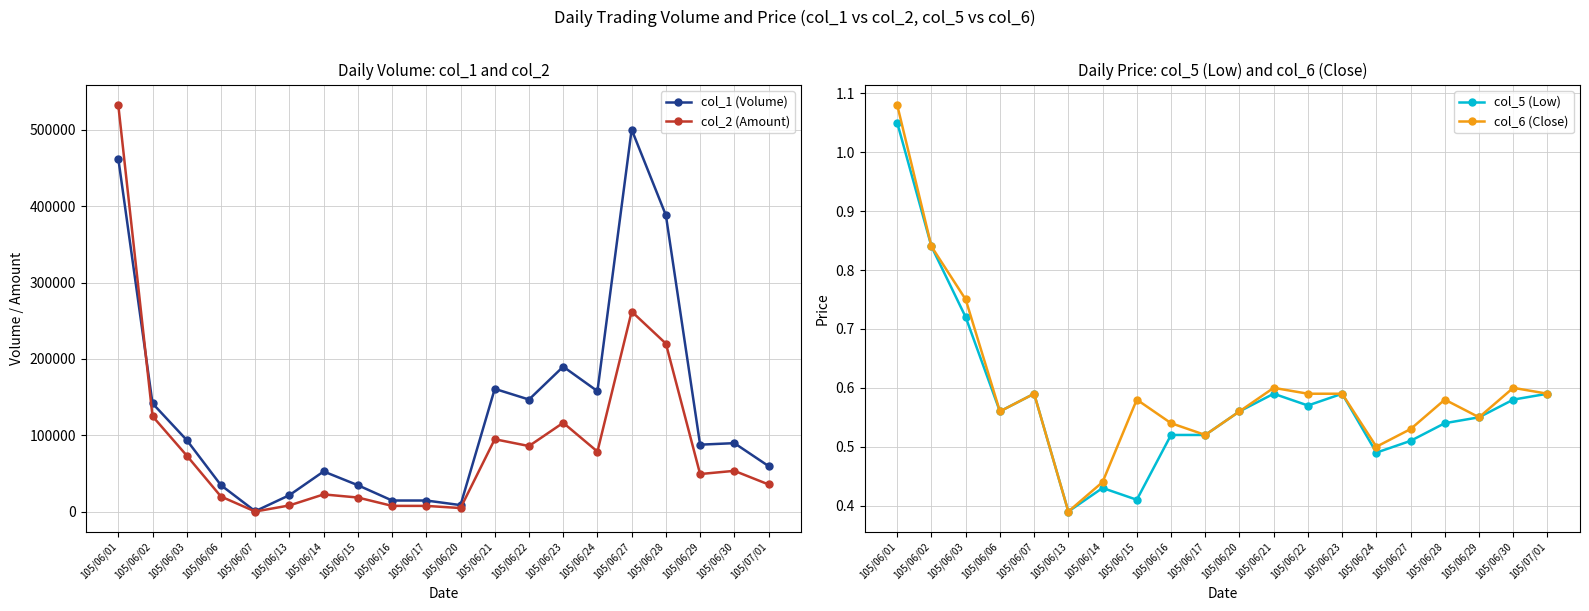

How many data points in col_1 (Volume) are above 90000?

9